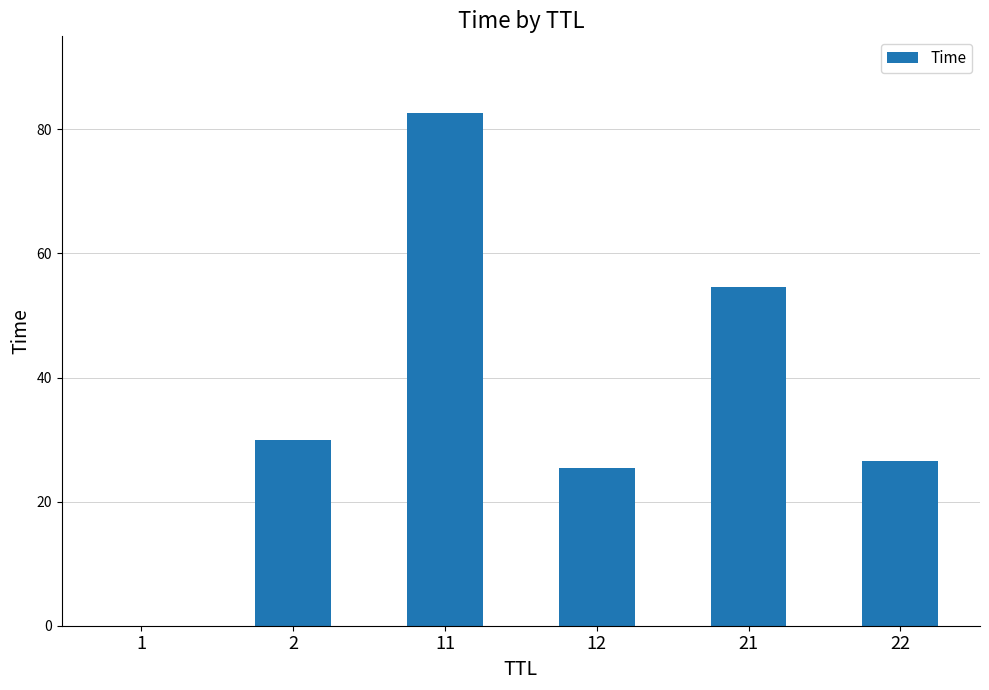

What is the sum of the values at 11 and 2?

112.6